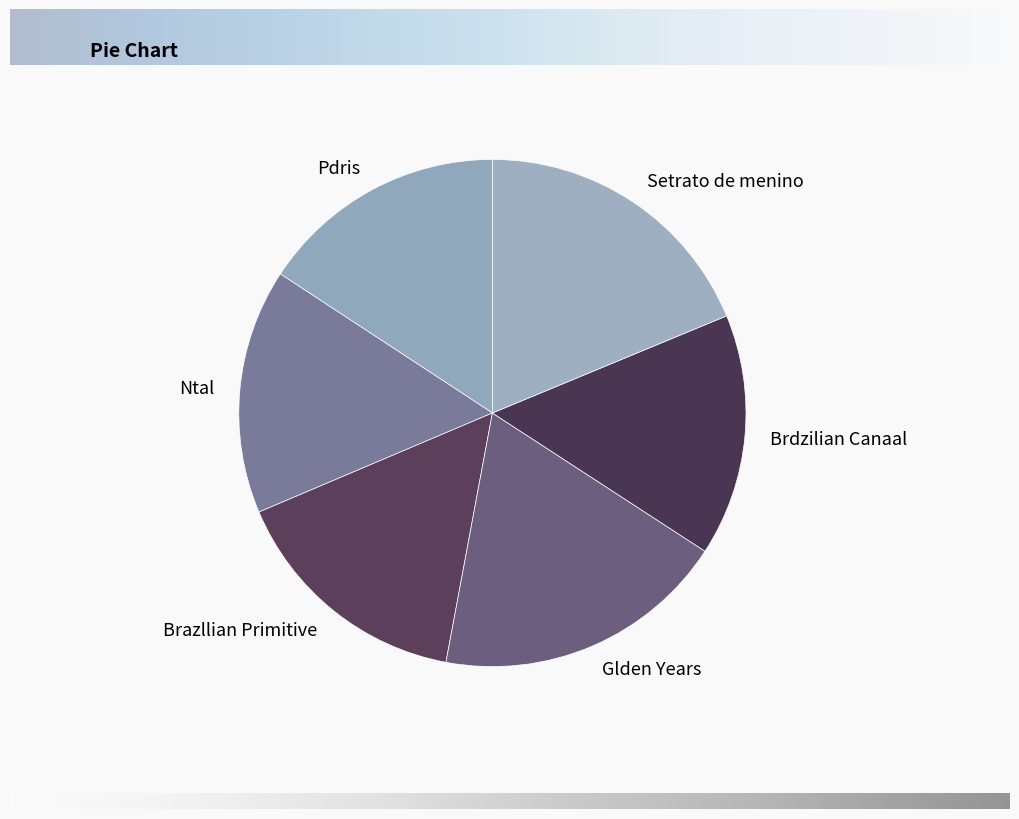

Is the sum of Brdzilian Canaal and Pdris greater than half?

No